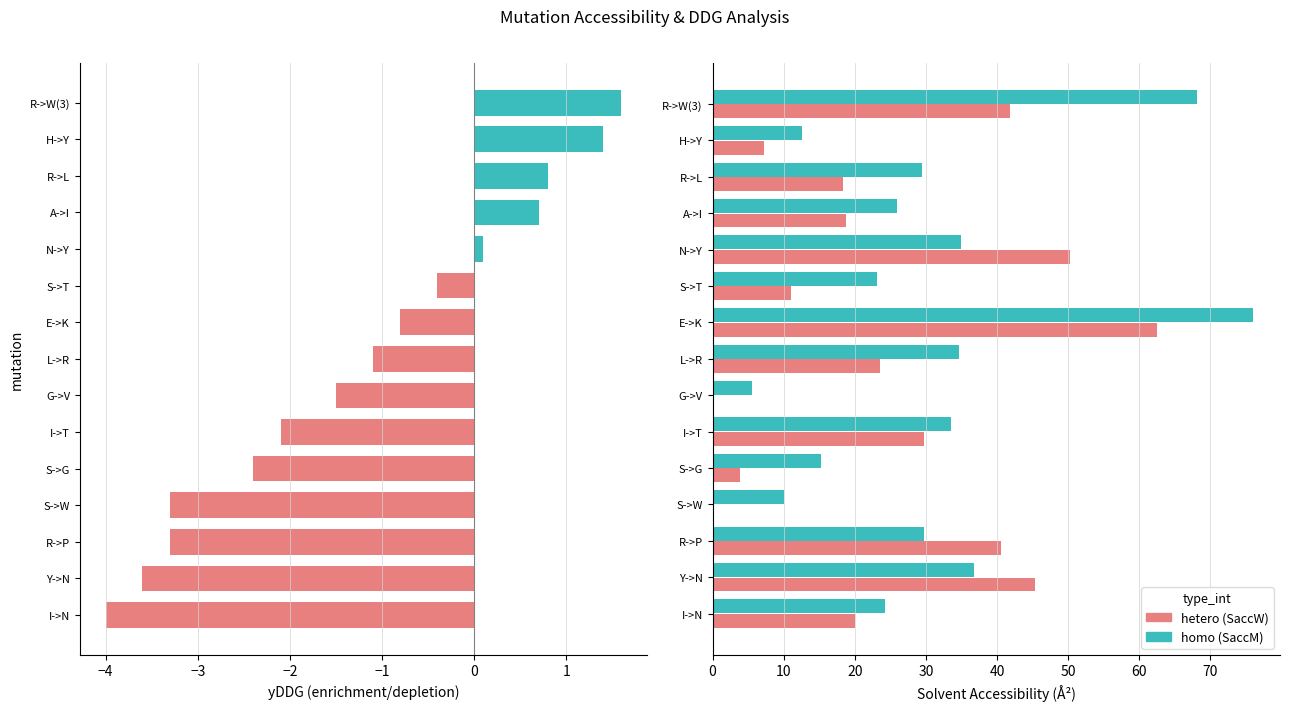

Is it true that SaccM equals 12.6 at H->Y?

True